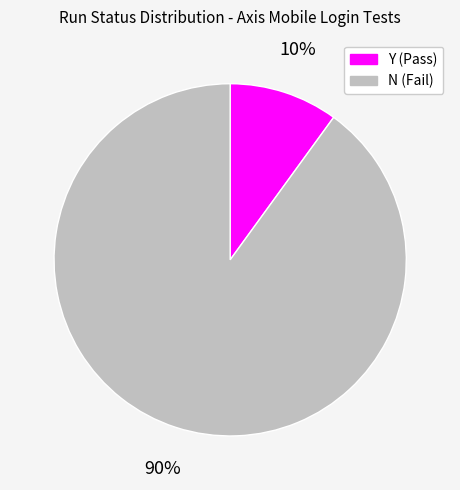

True or false: Y accounts for 10% of the total.

True